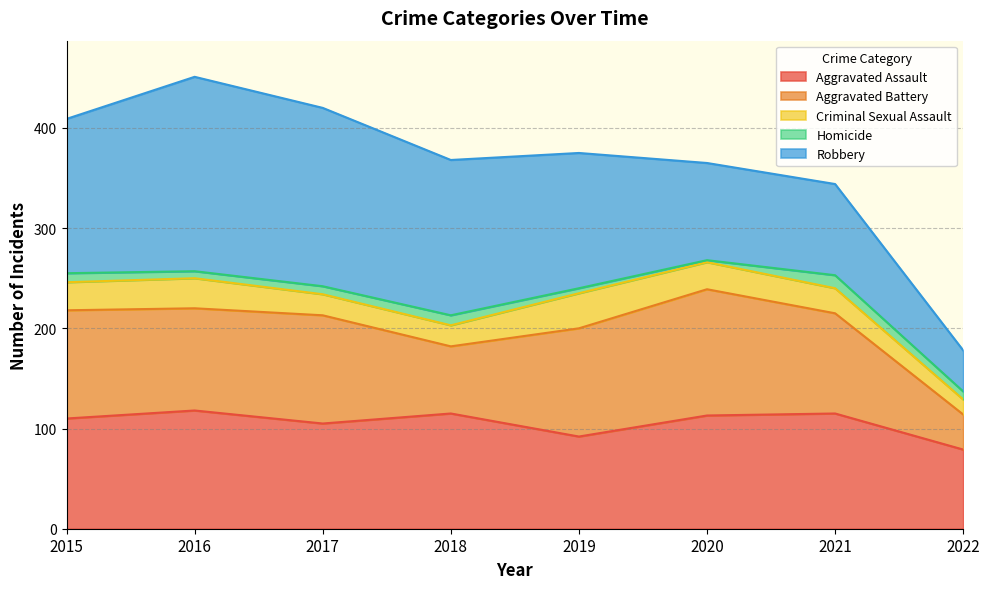

What is the total value across all series at 2021?

344